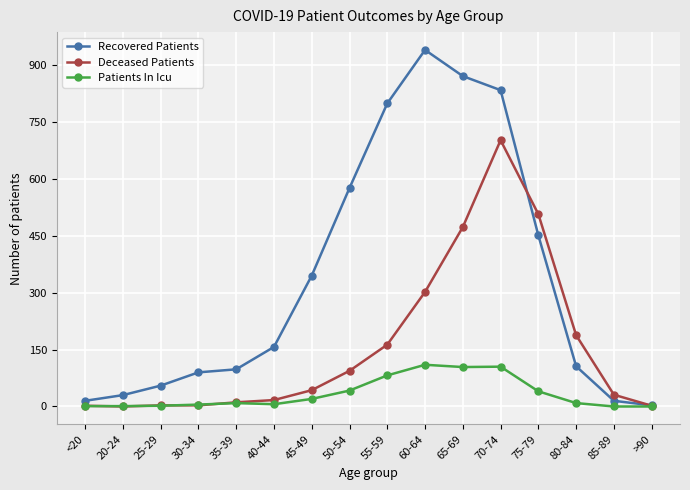

List the series in order of their peak value, highest first.

Recovered Patients, Deceased Patients, Patients In Icu